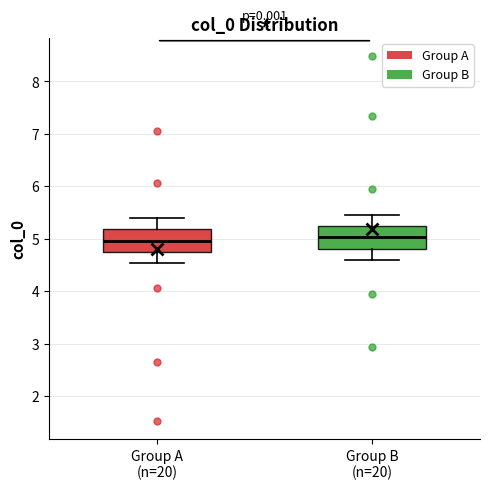

Reading left to right, transcribe this box plot: for each box, give where its median line is, the range the box spans, and where its two whiskers end, as read against the y-axis. The values are not printed on the chart, so give them approximately, as read against the axis.

Group A (n=20): median 5.0, box 4.8 to 5.2, whiskers 4.5 to 5.4
Group B (n=20): median 5.0, box 4.8 to 5.2, whiskers 4.6 to 5.5